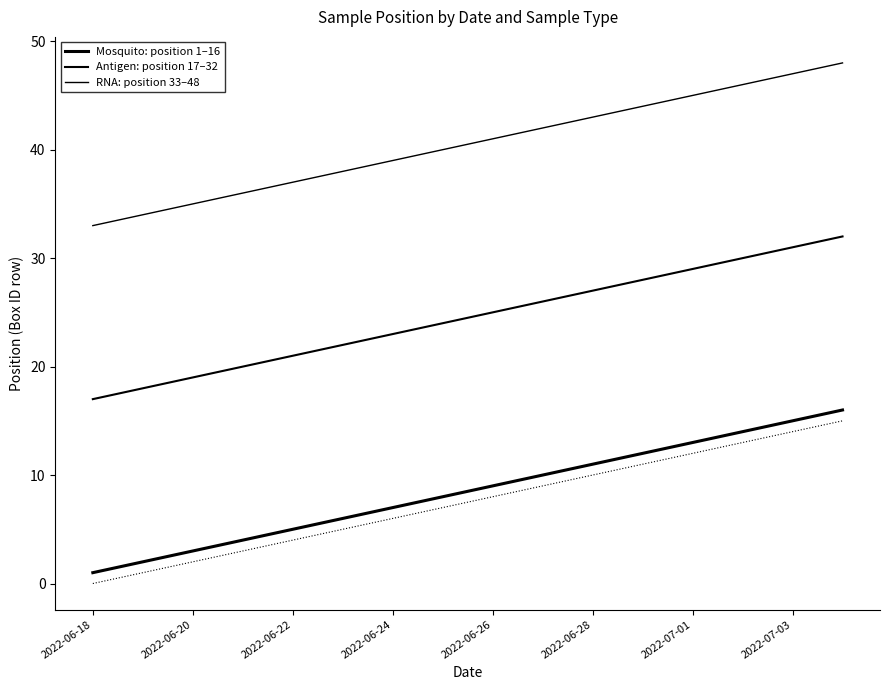

True or false: Mosquito has more than 1 interior local peaks.

False